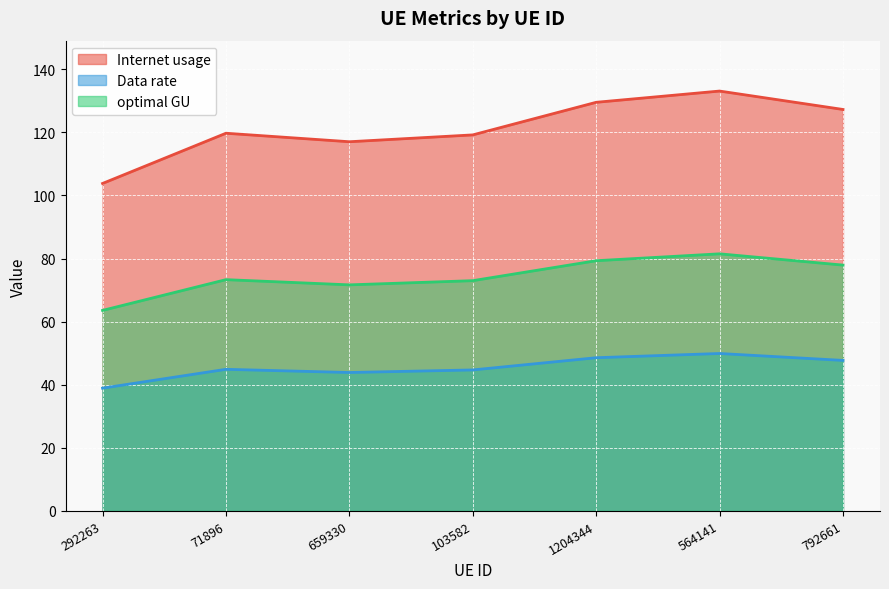

How many lines are shown in the chart?

3